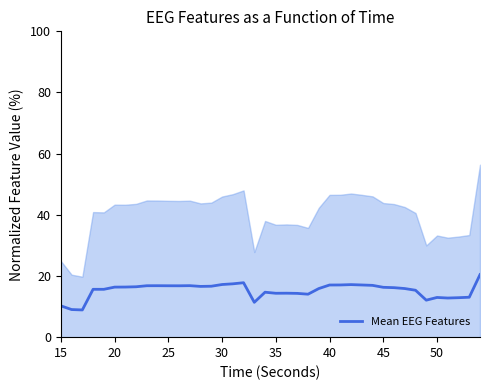

What is the maximum value shown in the chart?

20.4